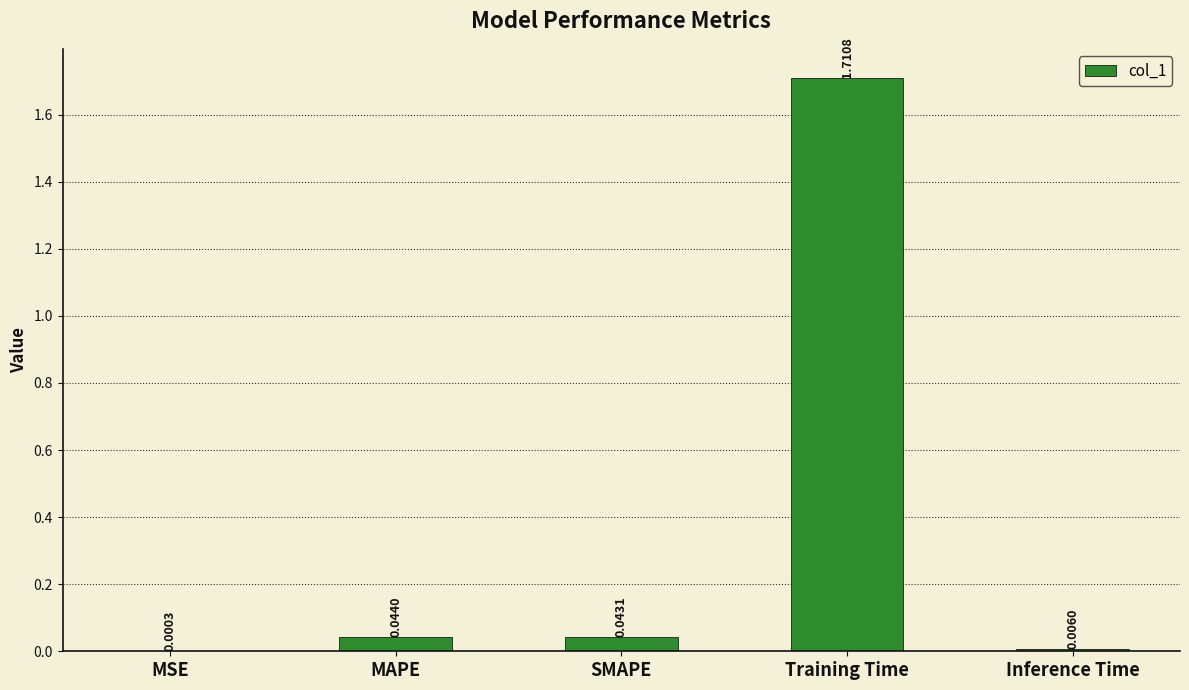

What is the sum of all values?

1.8